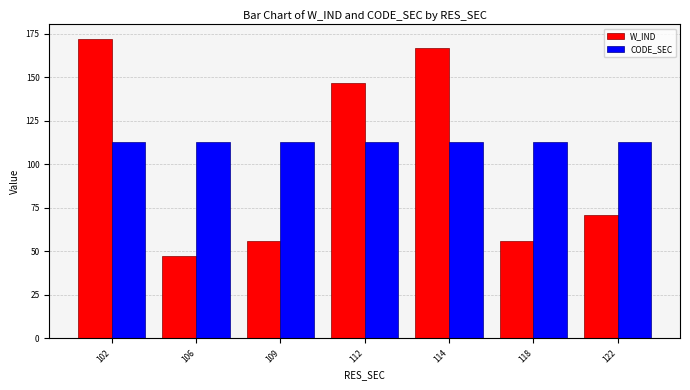

What is the average value of the W_IND series?

102.0